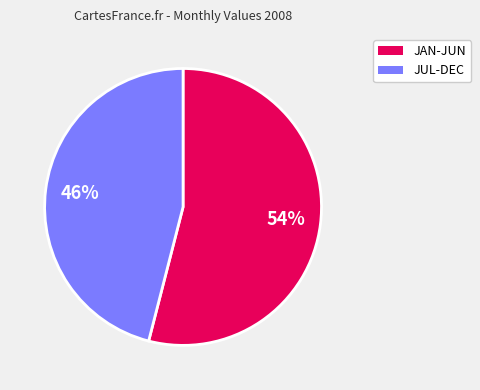

To the nearest percent, what is the average slice percentage?

50%